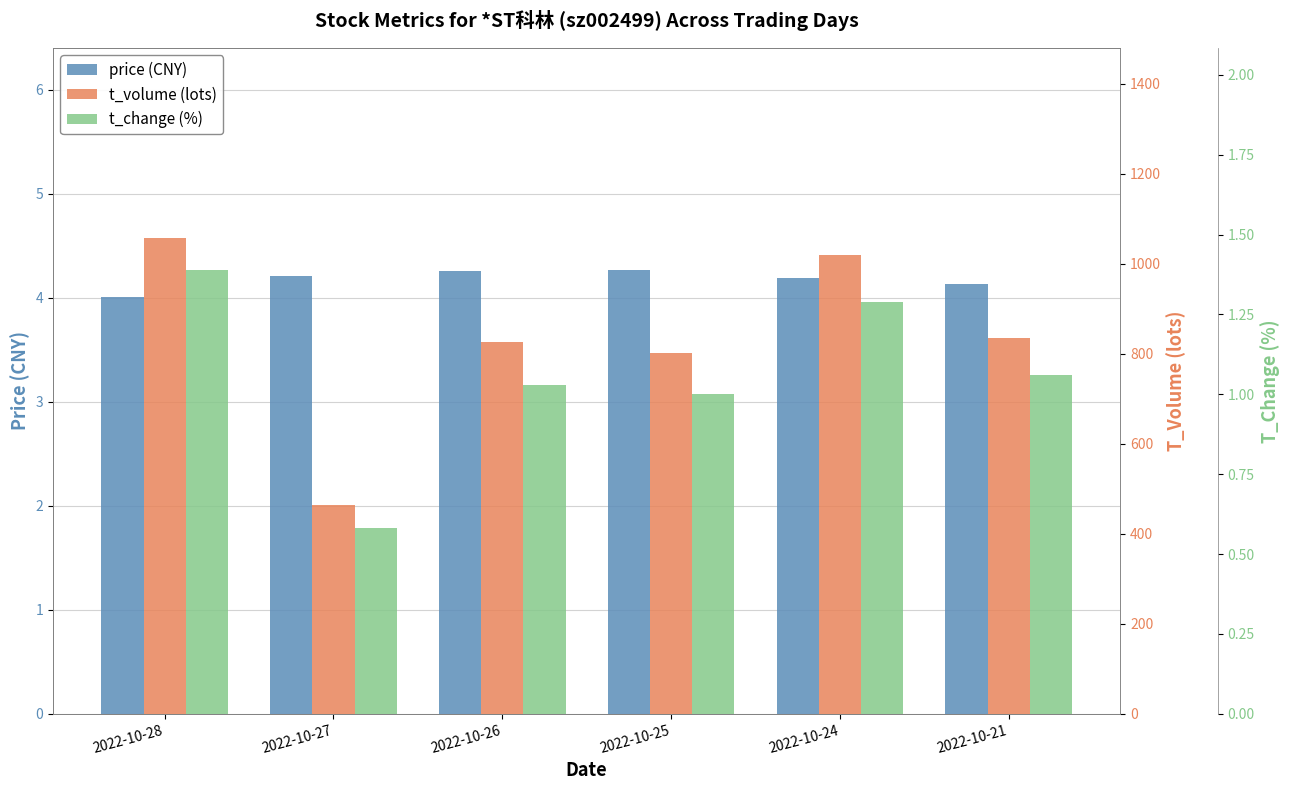

Is it true that t_change equals 0.3 at 2022-10-24?

False